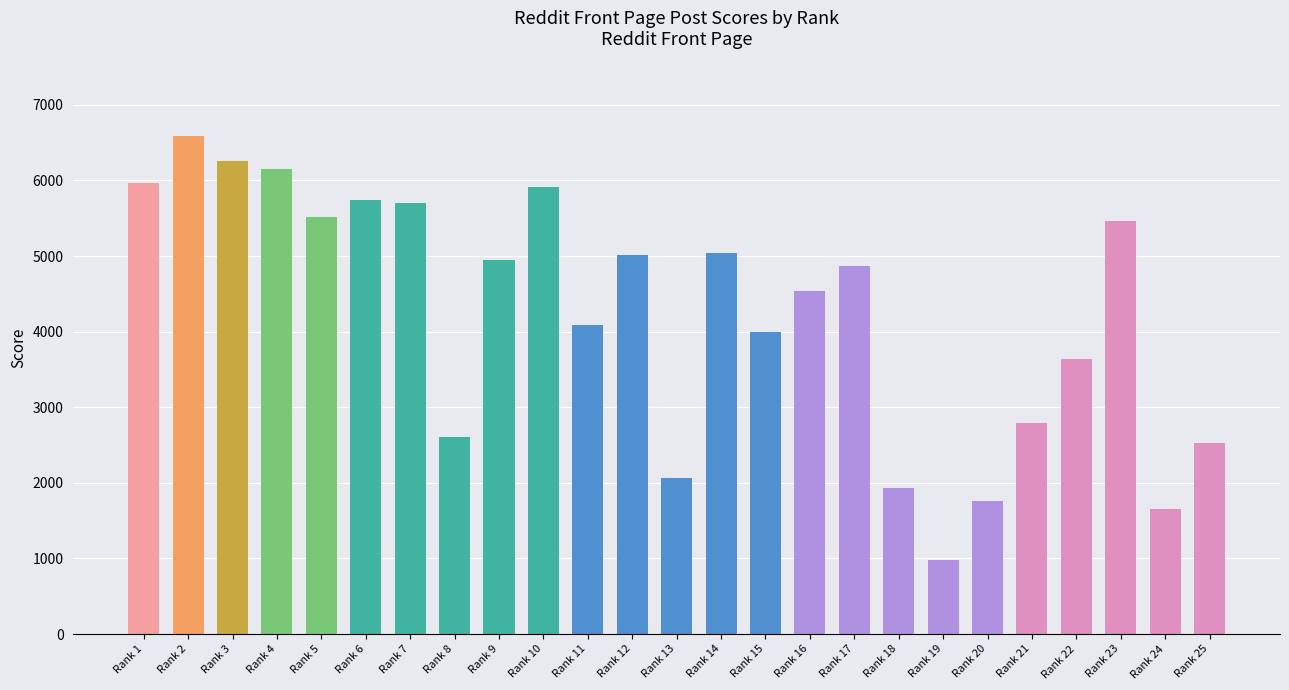

At which label is the value closest to 3781?

Rank 22